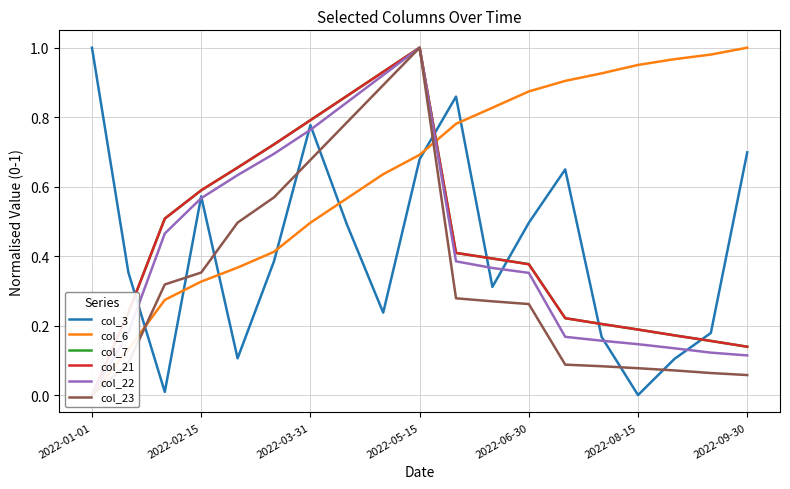

Which category has the highest value across all series?

2022-01-01